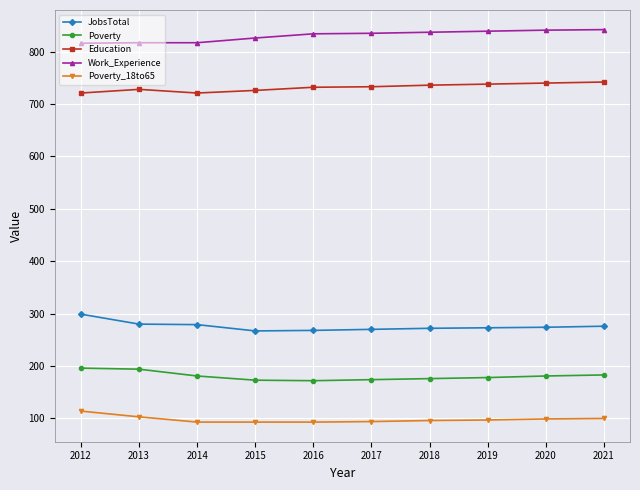

The value of Education at 2018 is 441. True or false?

False